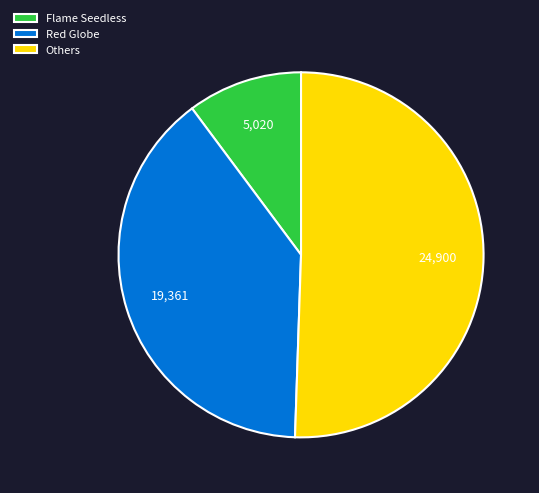

Is it true that Flame Seedless is 10% of the pie?

True